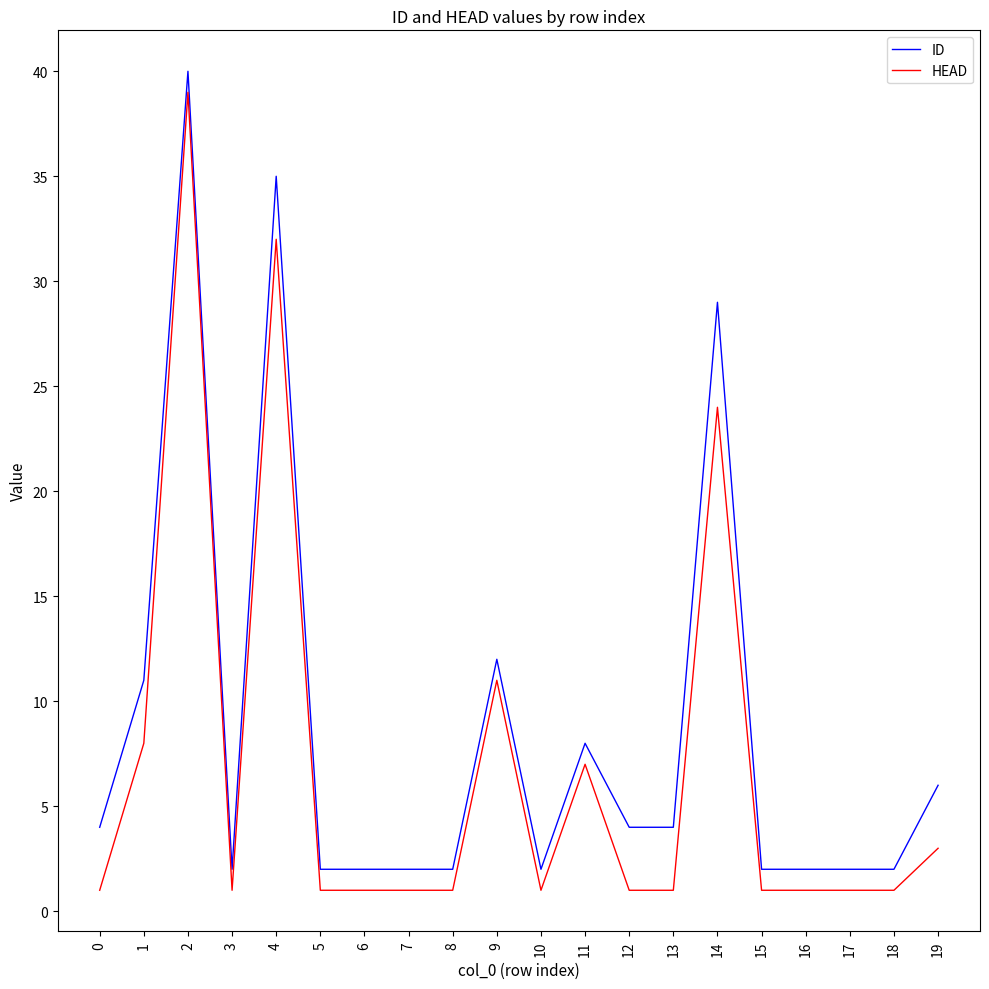

At which category is the sum across all series the highest?

2